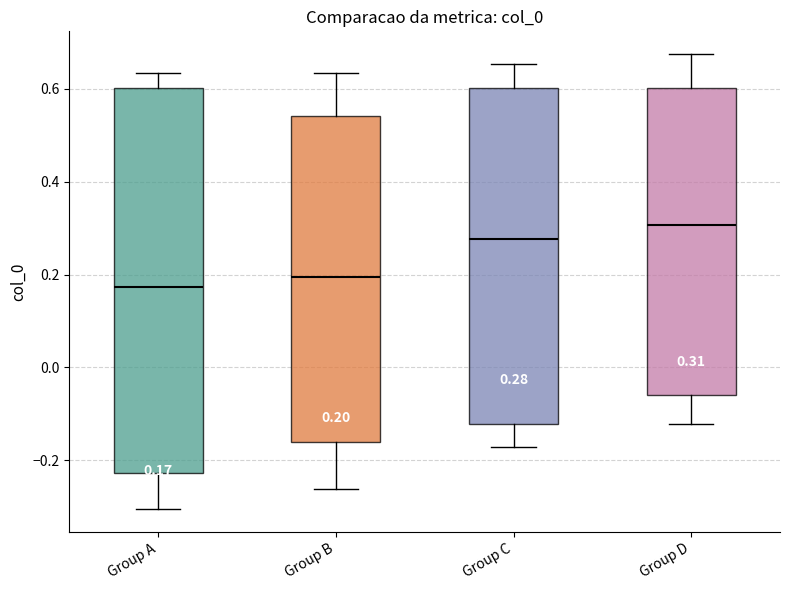

Comparing the boxes themselves (not the whiskers), which one is the tallest?

Group A